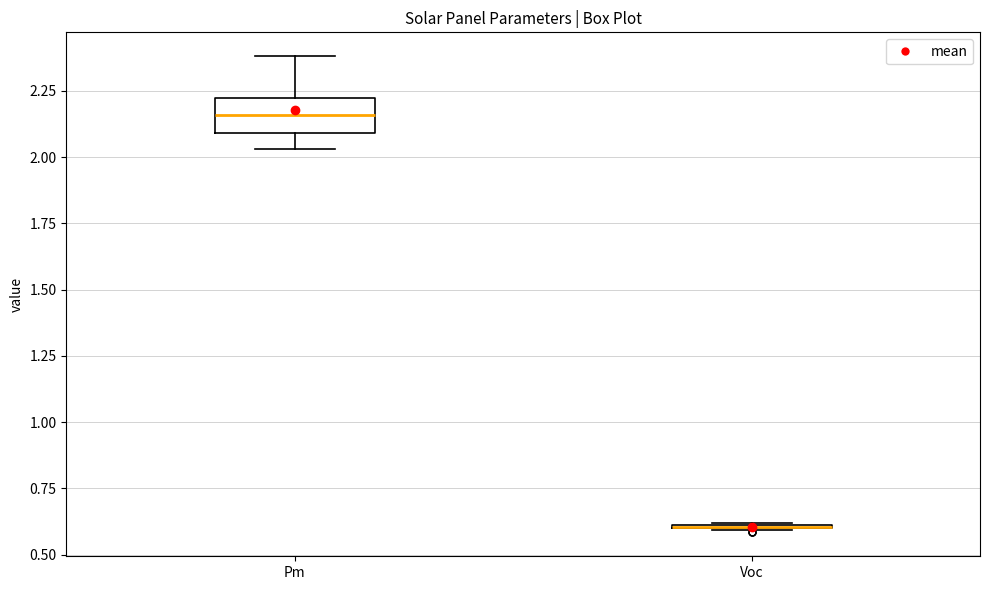

Reading left to right, read every box against the y-axis: the position of its median line, the range the box covers, and the ends of its whiskers. The values are not printed on the chart, so give them approximately, as read against the axis.

Pm: median 2.15, box 2.10 to 2.20, whiskers 2.05 to 2.40
Voc: box collapsed to a line at 0.60, whiskers 0.60 to 0.60